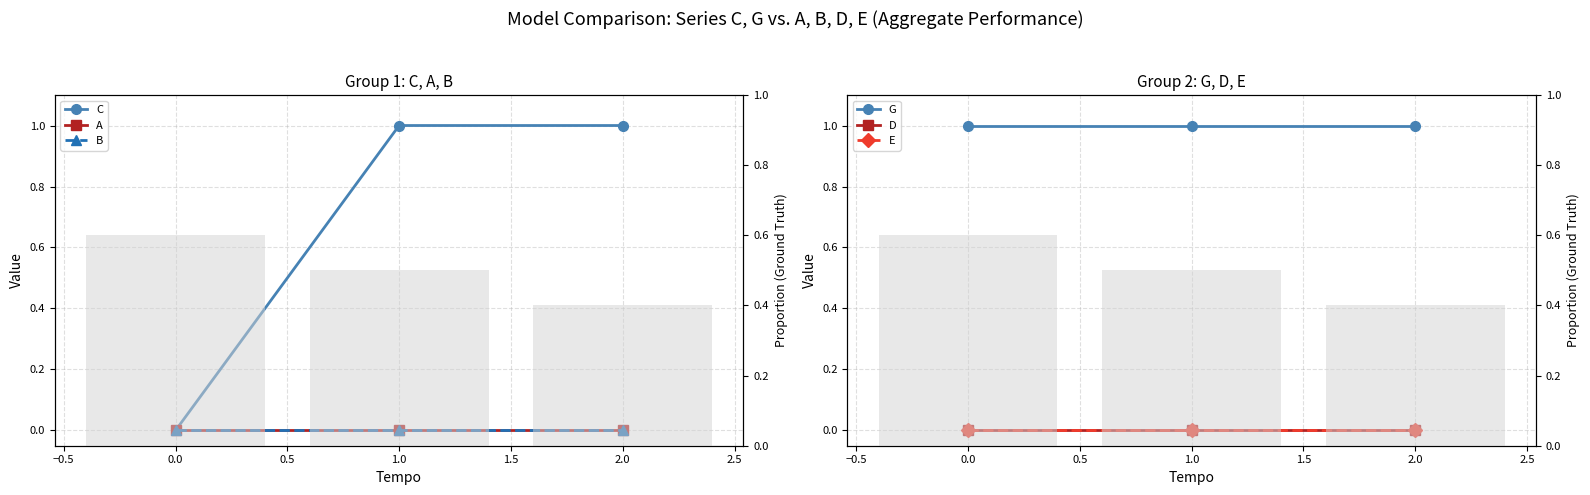

How many distinct data groups are displayed?

6